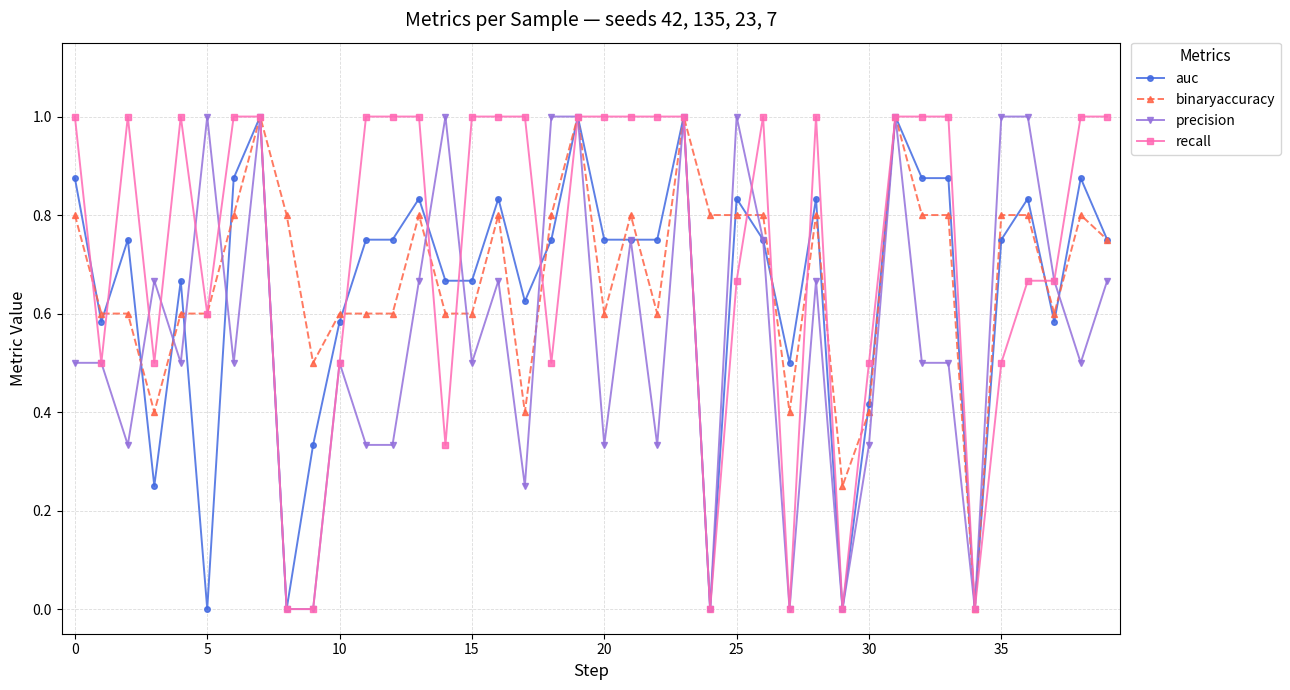

What is the value of the precision point at the 2nd from the left?

0.5